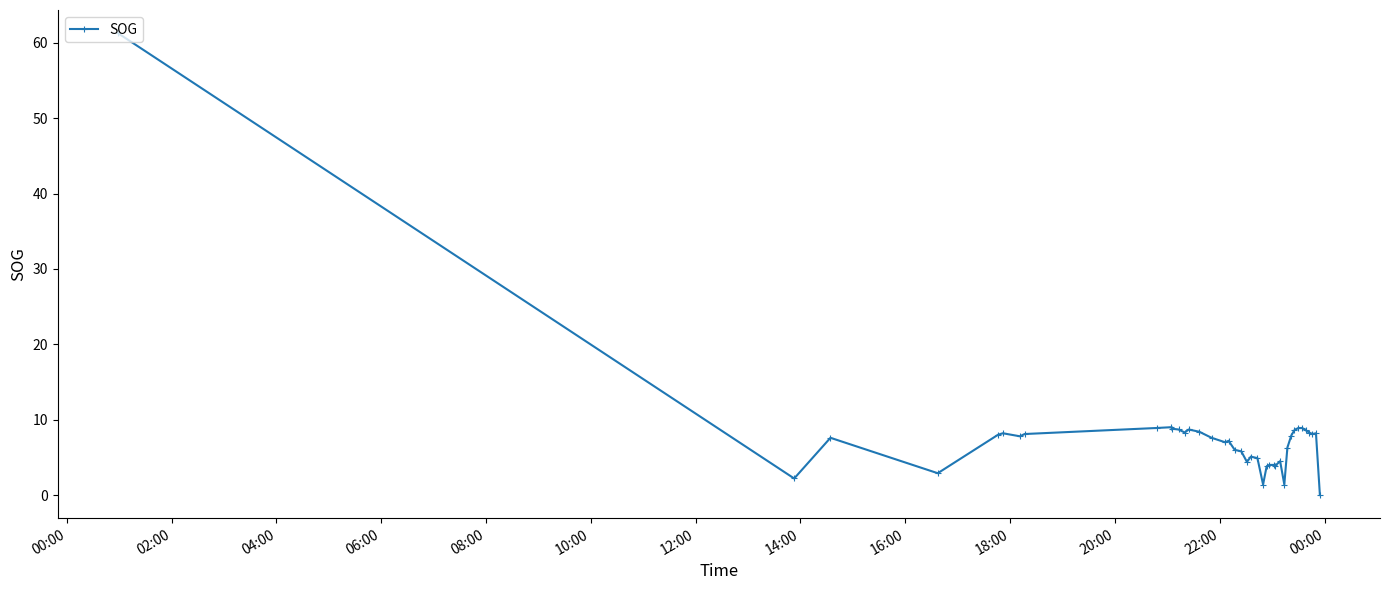

What is the maximum value shown in the chart?

61.3